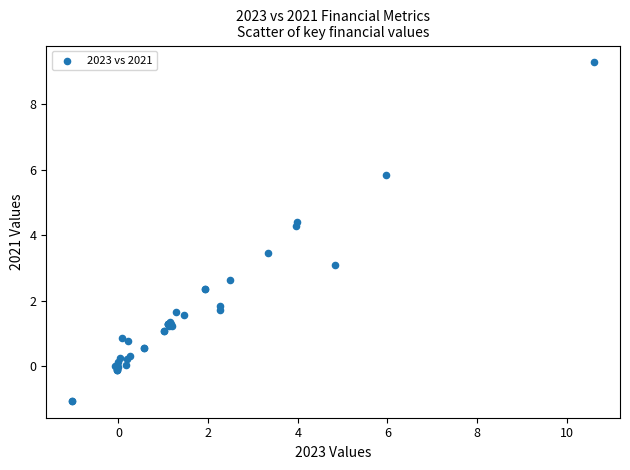

What Y value in the scatter plot is closest to 4?

4.3